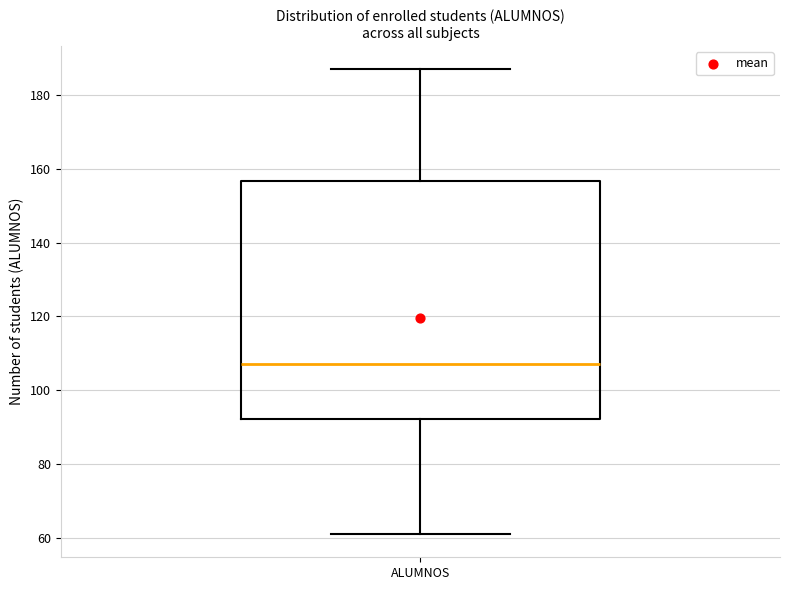

Read this box plot against the y-axis: the position of the median line, the range covered by the box, and the ends of both whiskers. The values are not printed on the chart, so give them approximately, as read against the axis.

median 108, box 92 to 156, whiskers 62 to 188